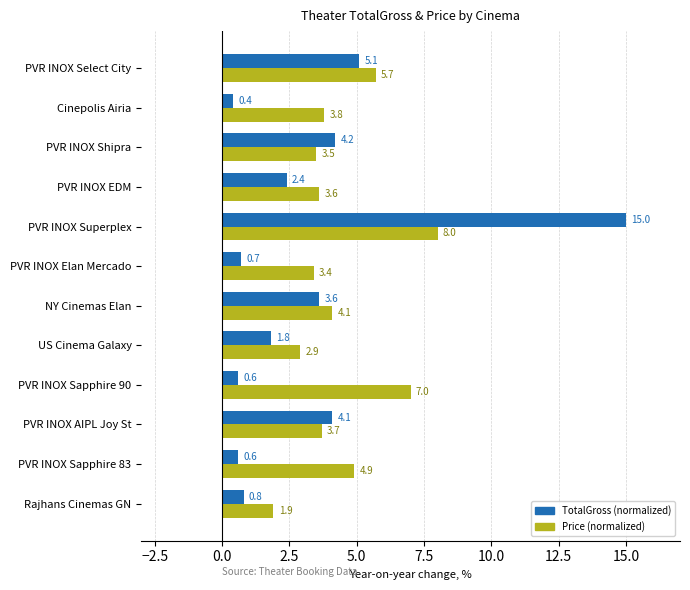

Is the value of Price (normalized) at PVR INOX Sapphire 83 greater than the value of TotalGross (normalized) at PVR INOX Sapphire 90?

Yes